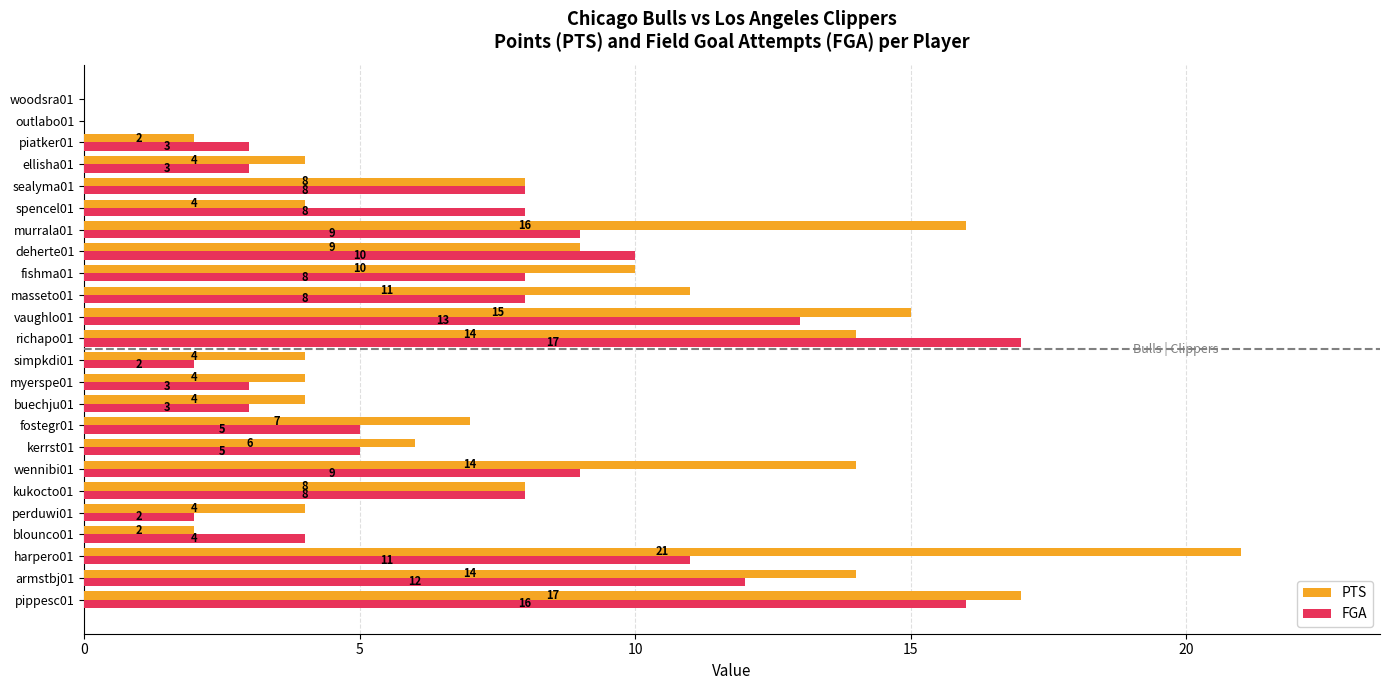

At which category is the sum across all series the highest?

pippesc01